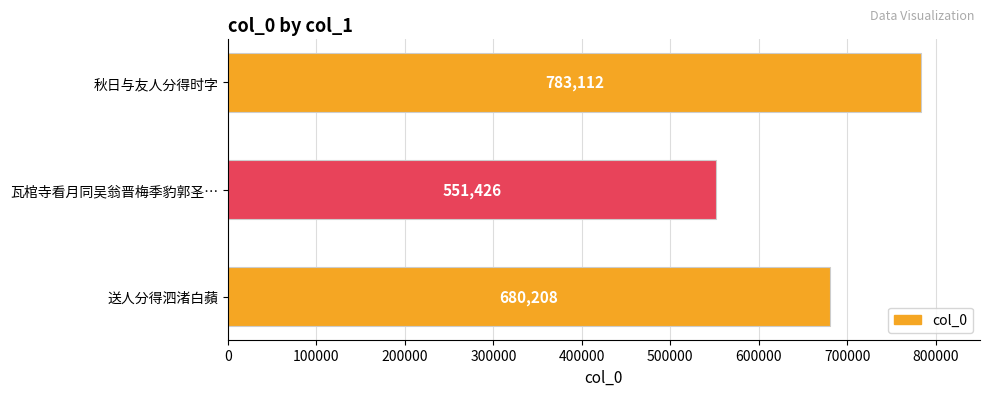

Reading top to bottom, transcribe all the data shown in this chart.

783112	551426	680208